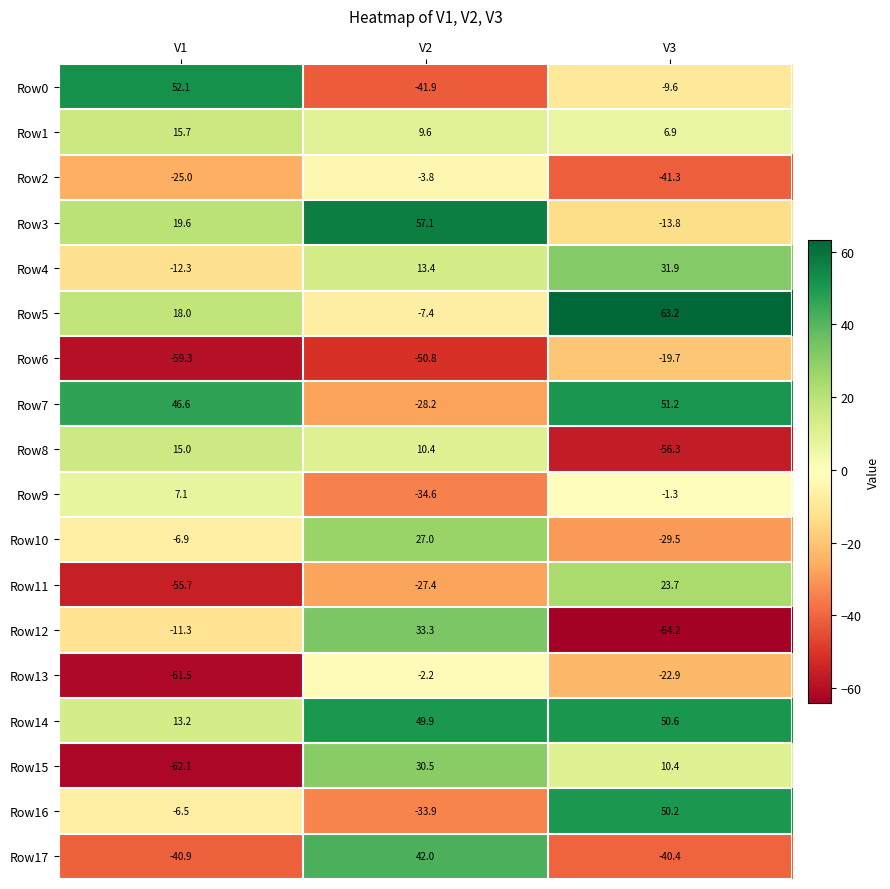

True or false: Row8 has a value of 16.2 at V2.

False